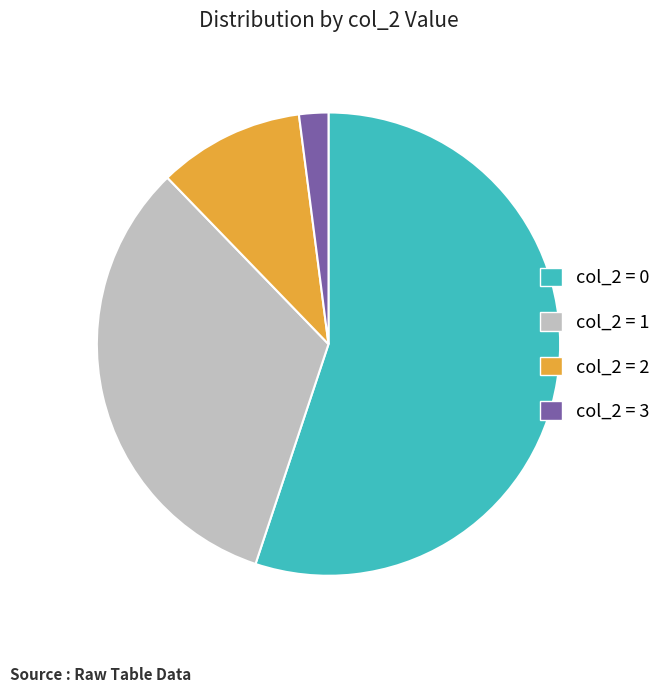

Approximately how many times larger is the value at col_2 = 2 compared to col_2 = 3?

5.0